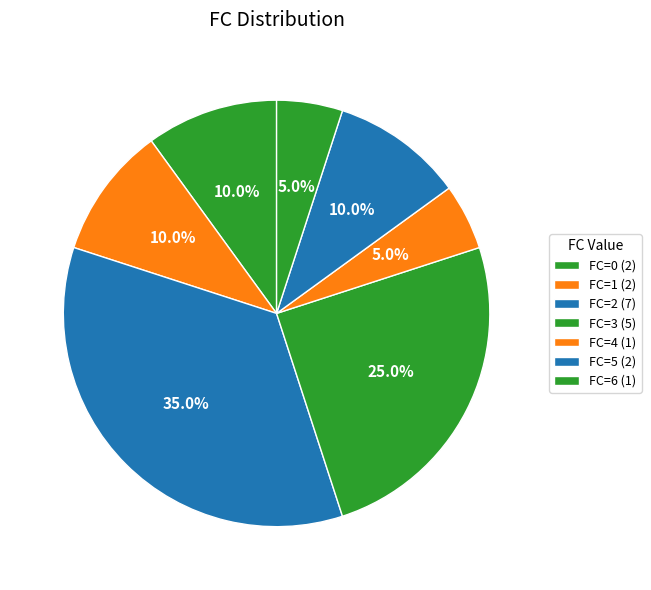

How many segments does this pie chart have?

7